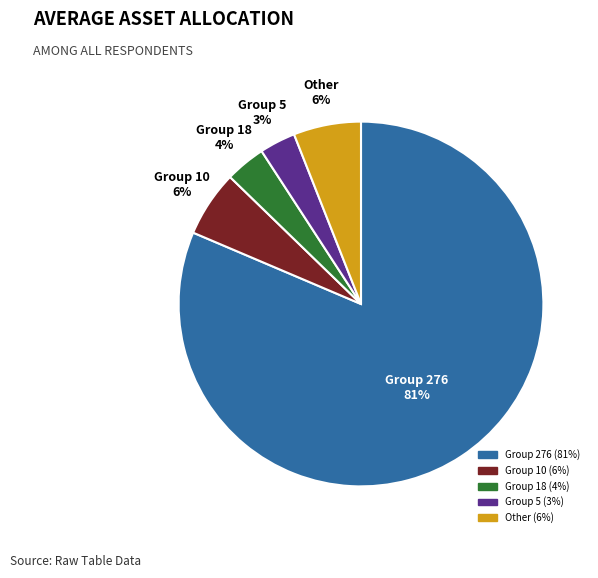

How many segments does this pie chart have?

5